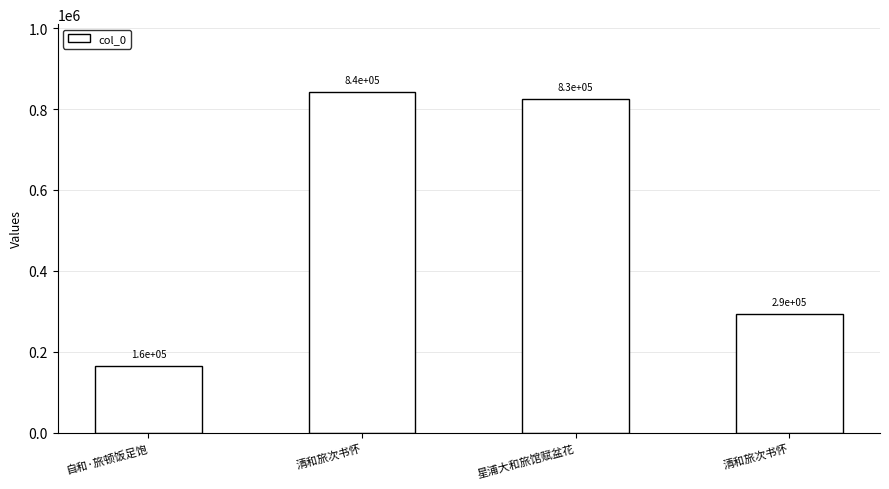

How many distinct data groups are displayed?

1